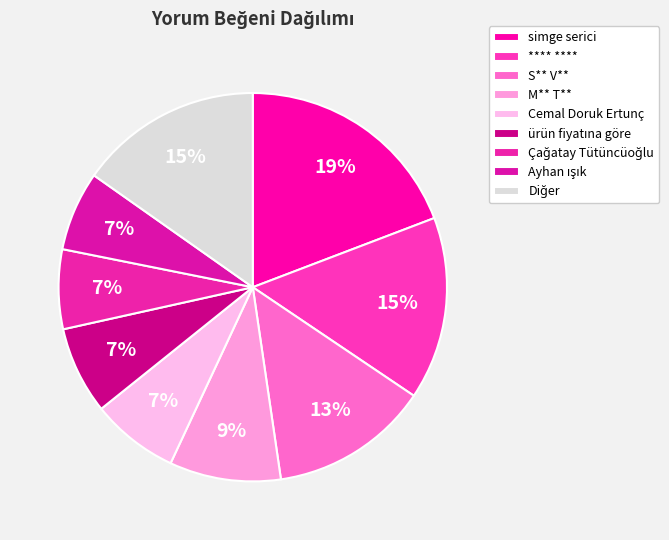

Count the number of slices in the pie.

9